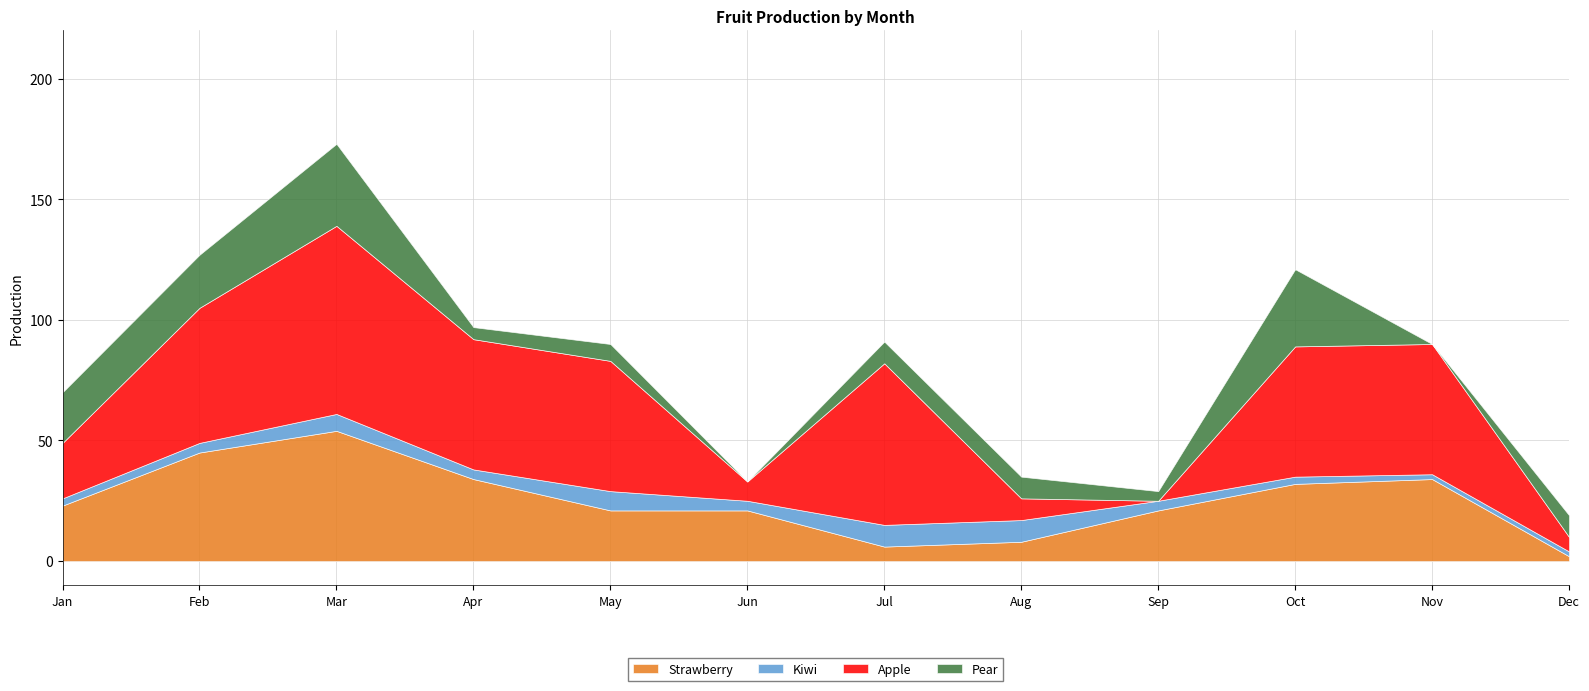

What is the total value across all series at Oct?

121